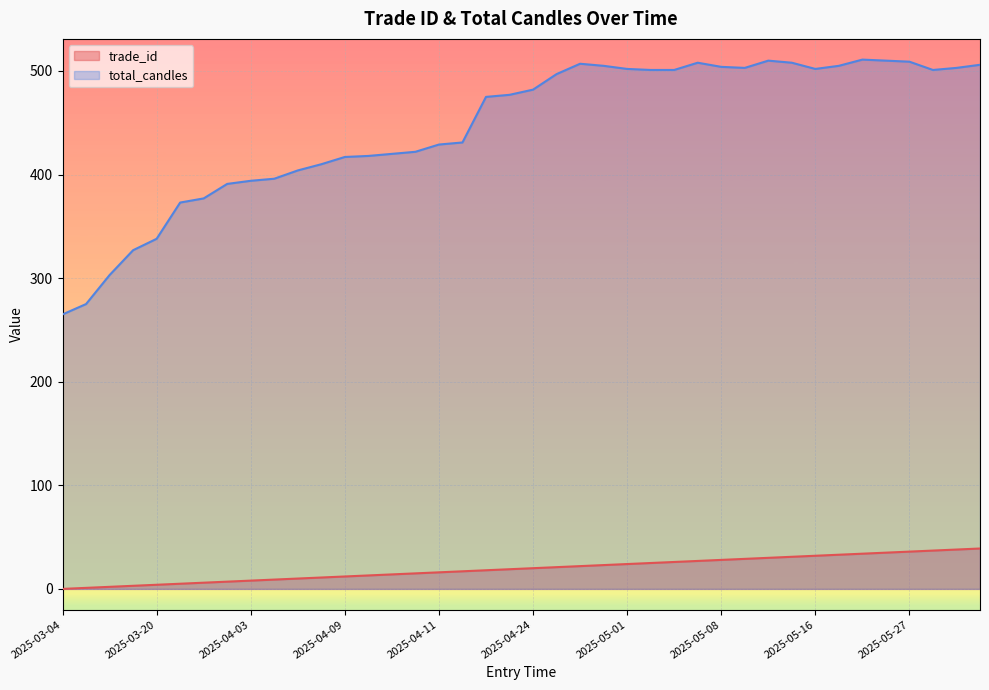

What value does the trade_id series have at 2025-05-27, to the nearest 5?

35